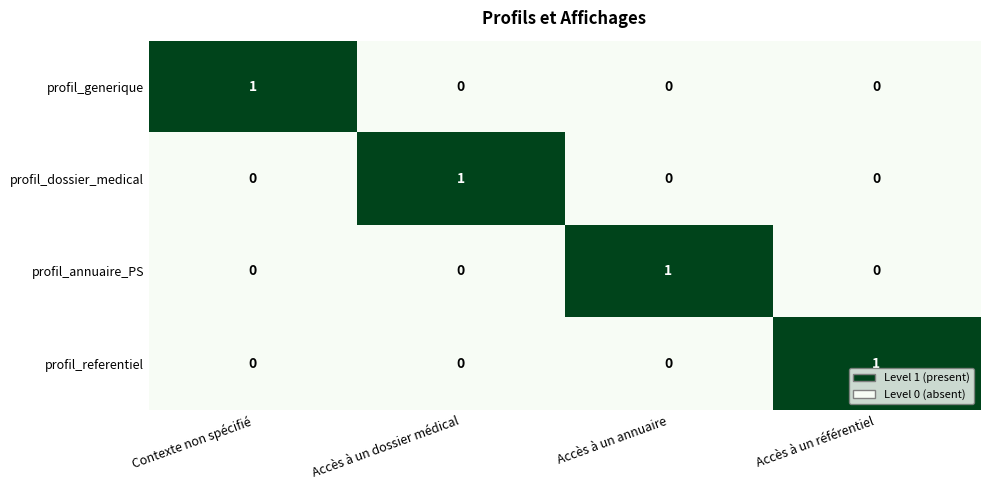

Count the profil_annuaire_PS values in the range 0 to 1.

4